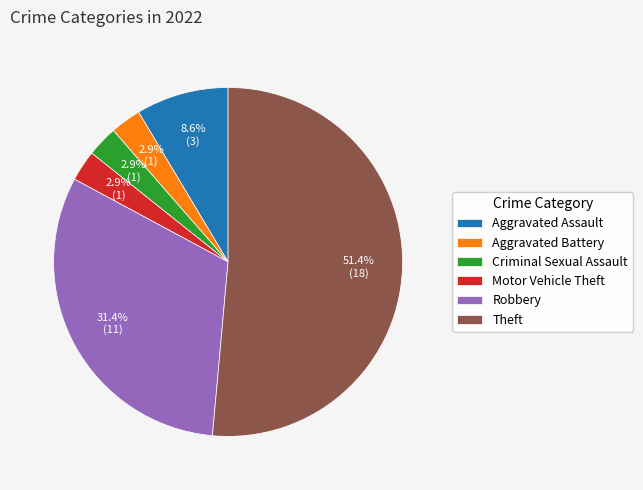

Which slice is the largest?

Theft